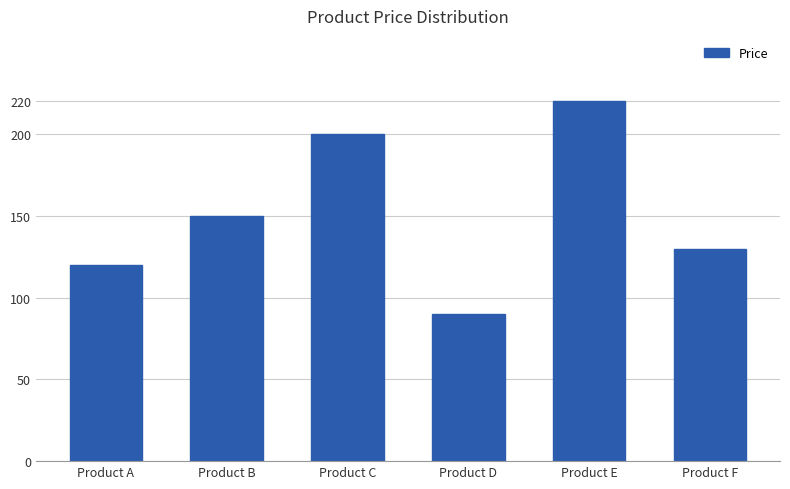

What is the difference between the maximum and minimum values?

130